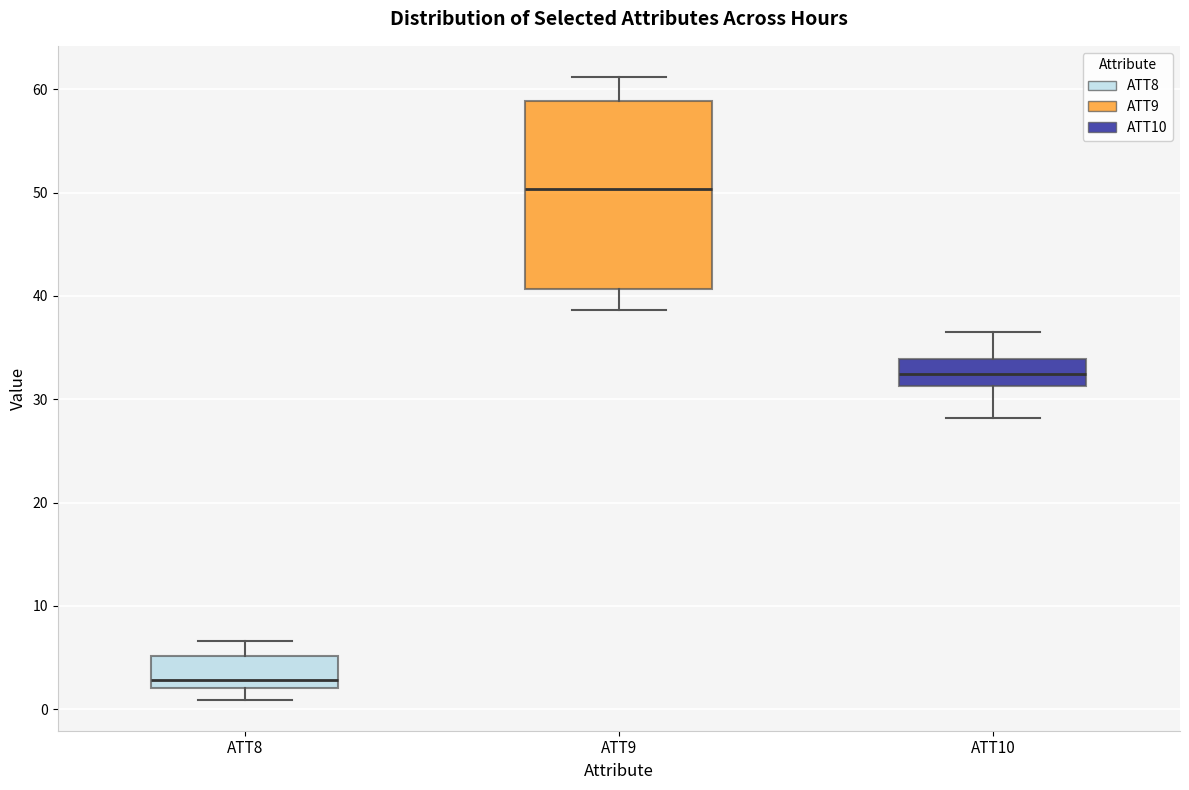

Which box's median line is the highest?

ATT9